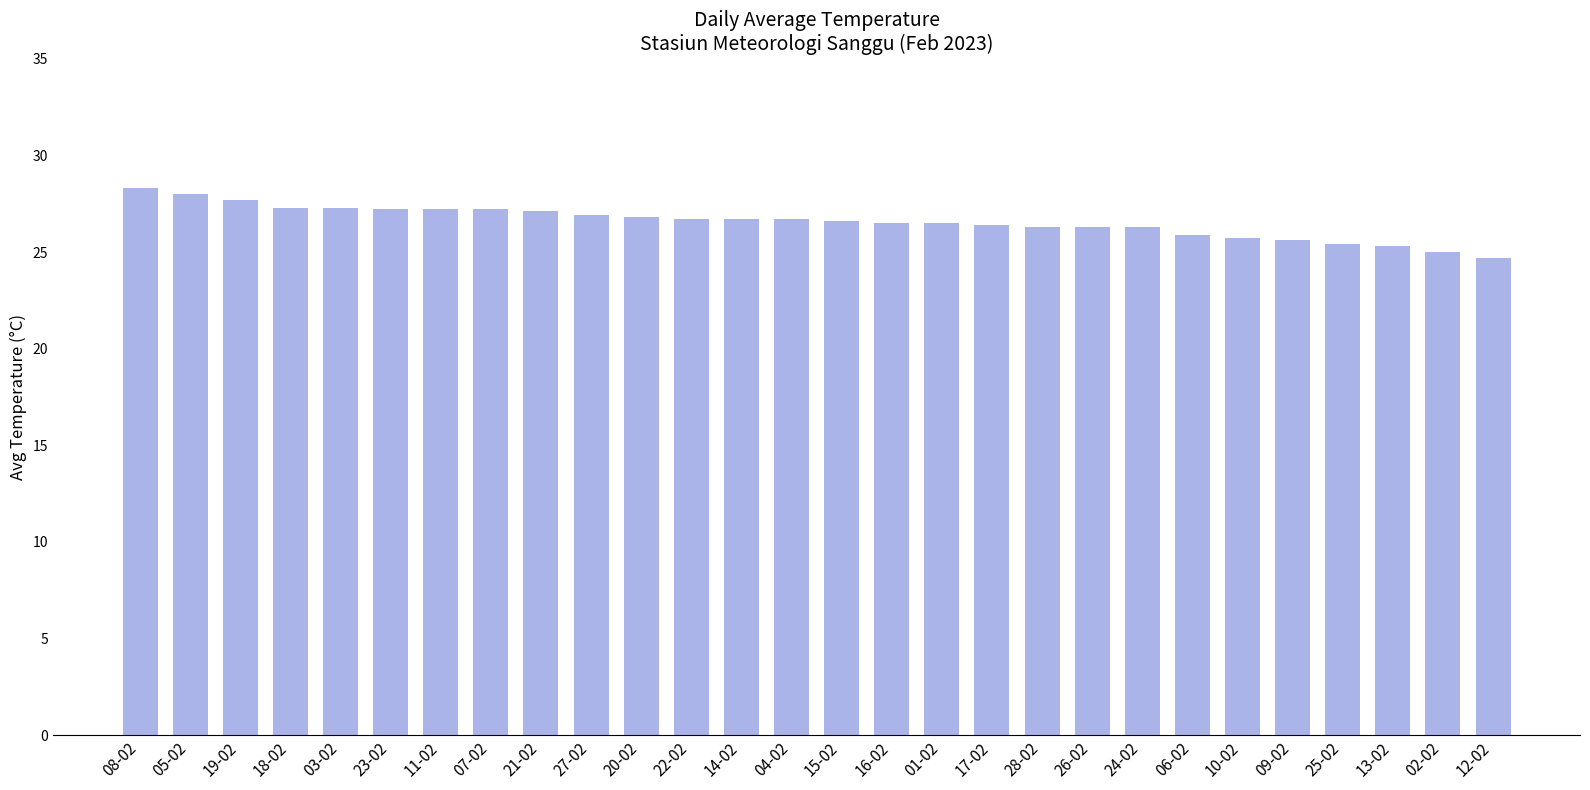

Is it true that the value at 09-02 is 17.7?

False